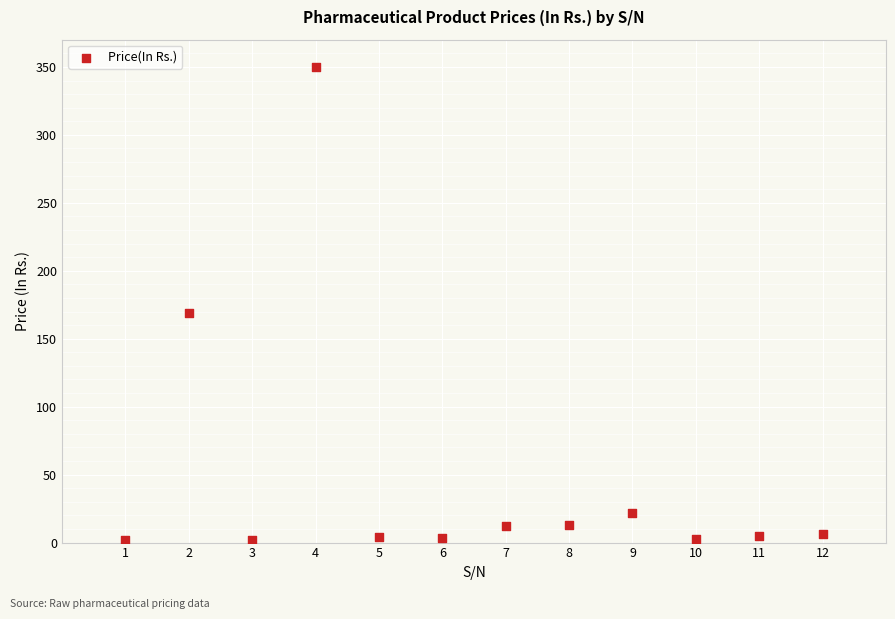

What is the range of X values (max minus min)?

11.0